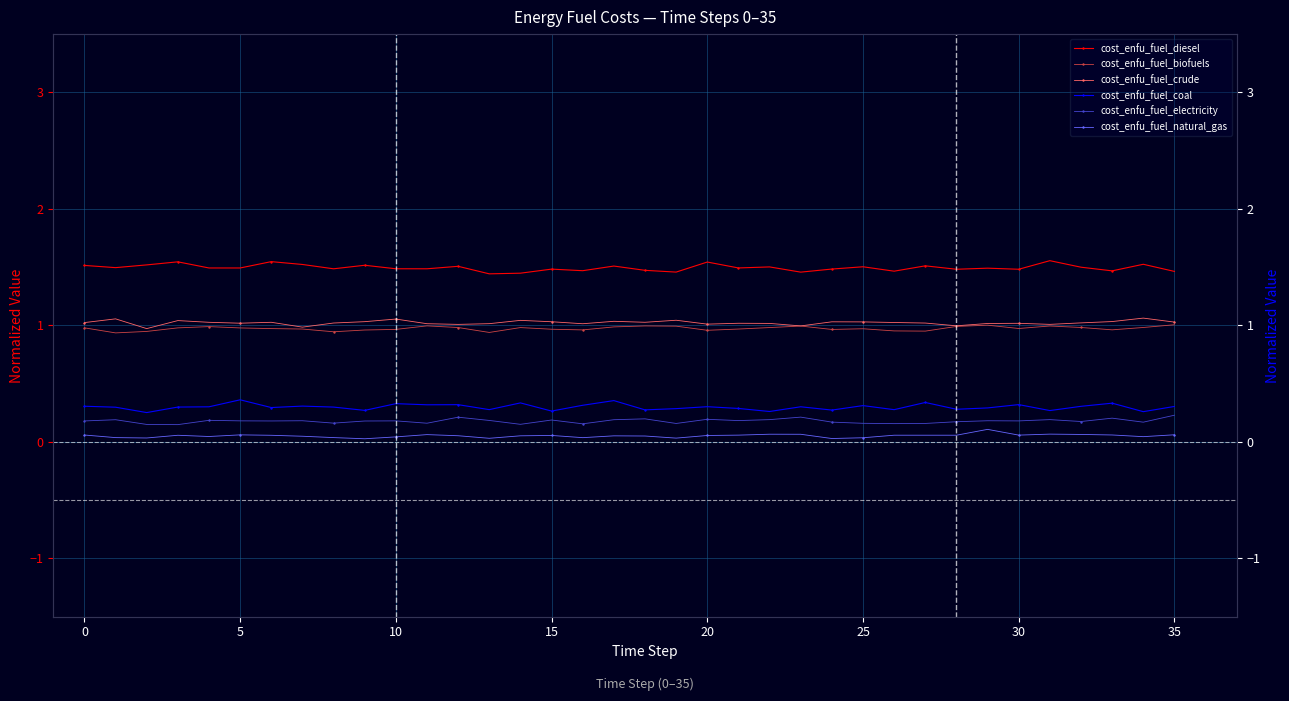

In cost_enfu_fuel_diesel, how many points are higher than both neighbors (excluding endpoints)?

13